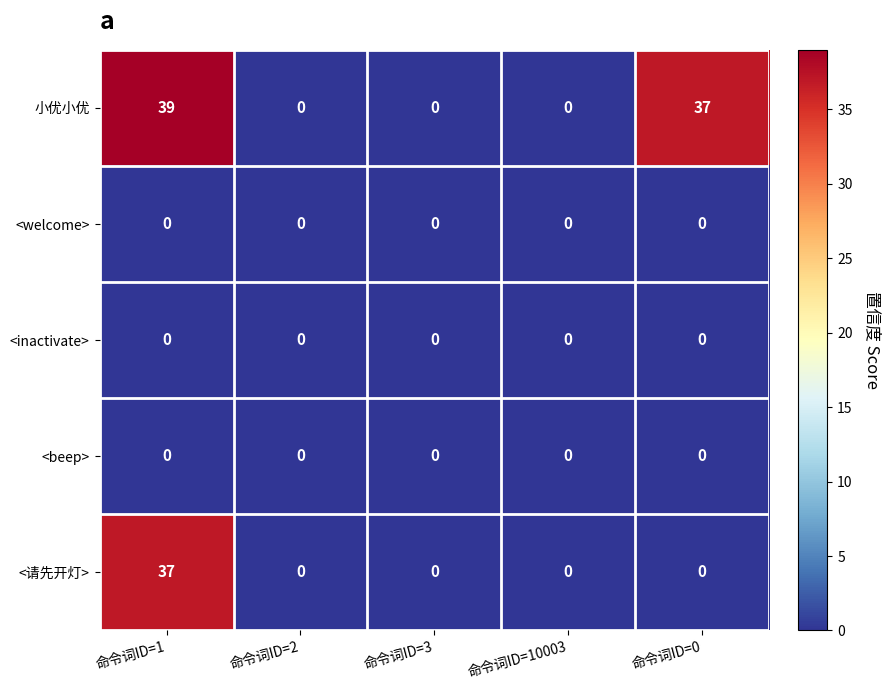

Reading left to right, transcribe all the data shown in this chart.

小优小优: 39	0	0	0	37
<welcome>: 0	0	0	0	0
<inactivate>: 0	0	0	0	0
<beep>: 0	0	0	0	0
<请先开灯>: 37	0	0	0	0